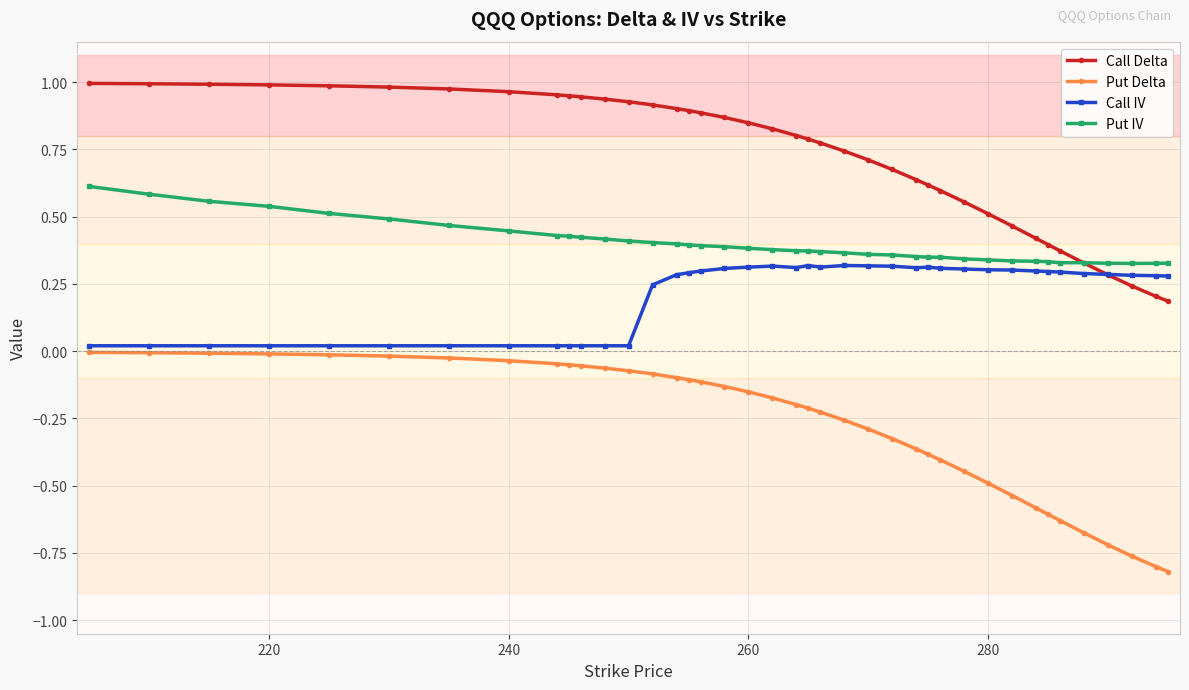

Which series has the widest spread of values?

Put Delta